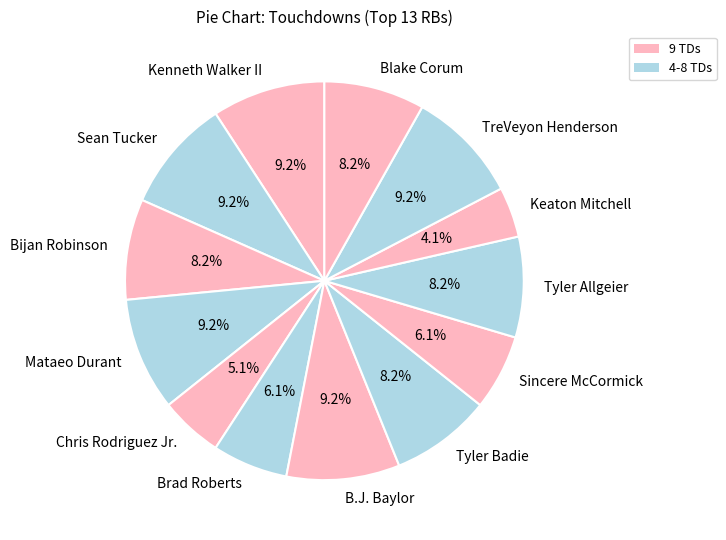

Between Tyler Allgeier and TreVeyon Henderson, which is larger?

TreVeyon Henderson